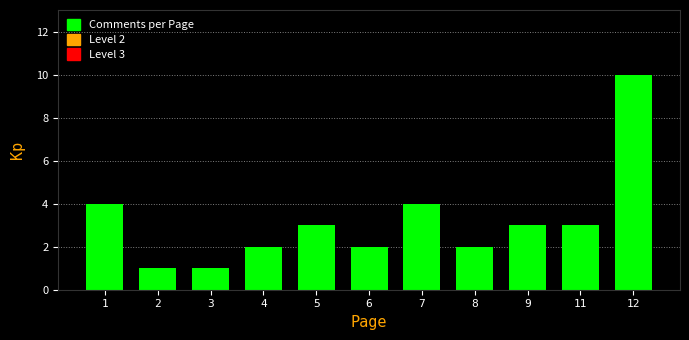

Reading right to left, list all the values displayed in this chart.

12=10	11=3	9=3	8=2	7=4	6=2	5=3	4=2	3=1	2=1	1=4